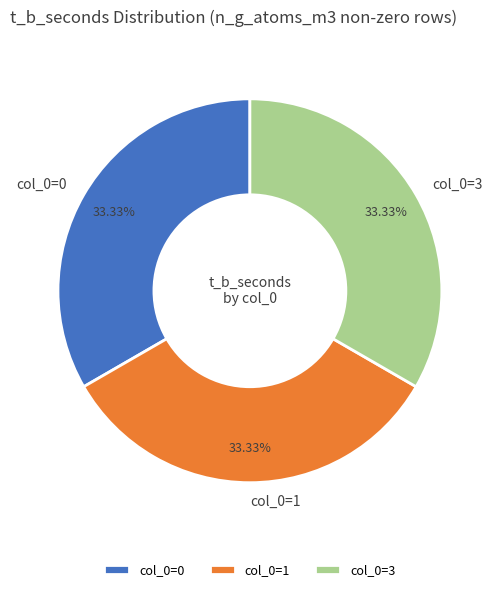

How many segments does this pie chart have?

3